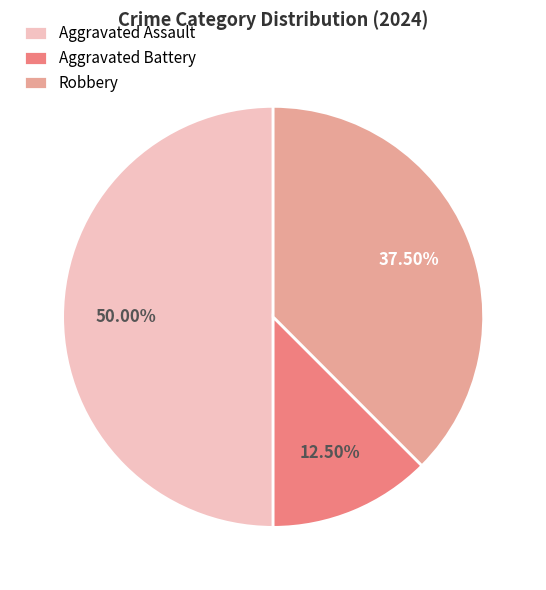

Rank the categories by value from highest to lowest.

Aggravated Assault, Robbery, Aggravated Battery